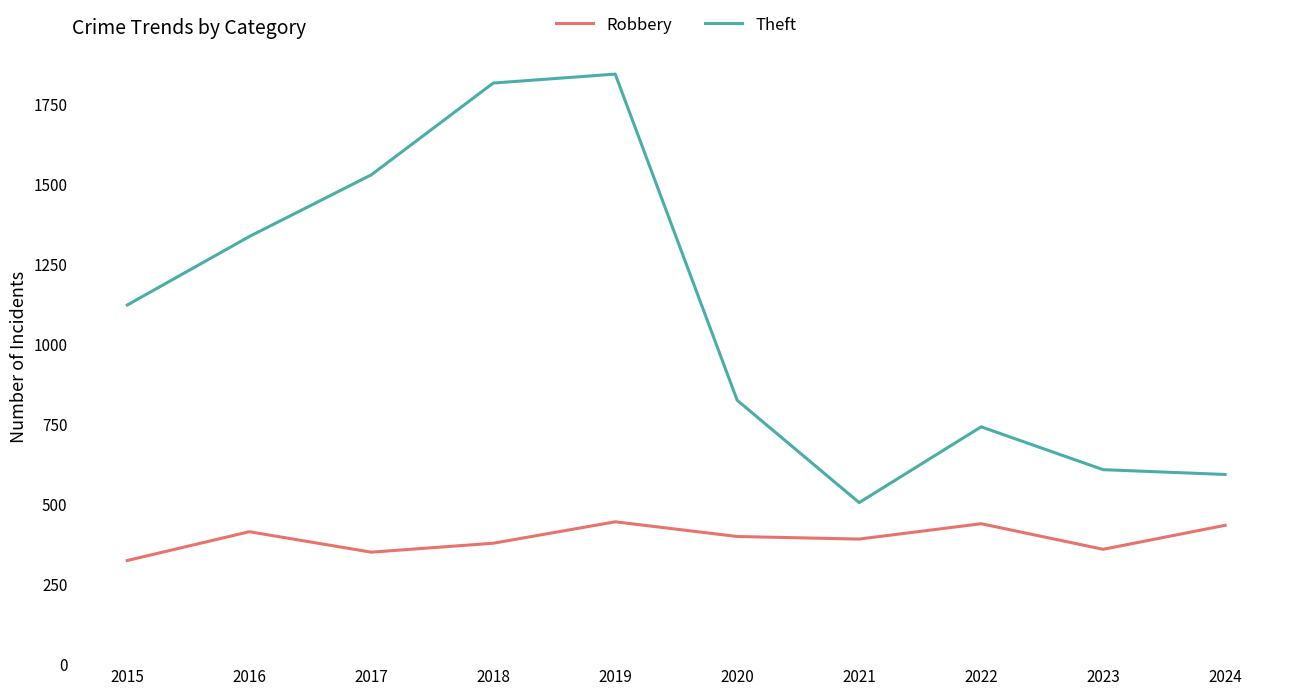

True or false: Theft and Robbery cross at least once.

False